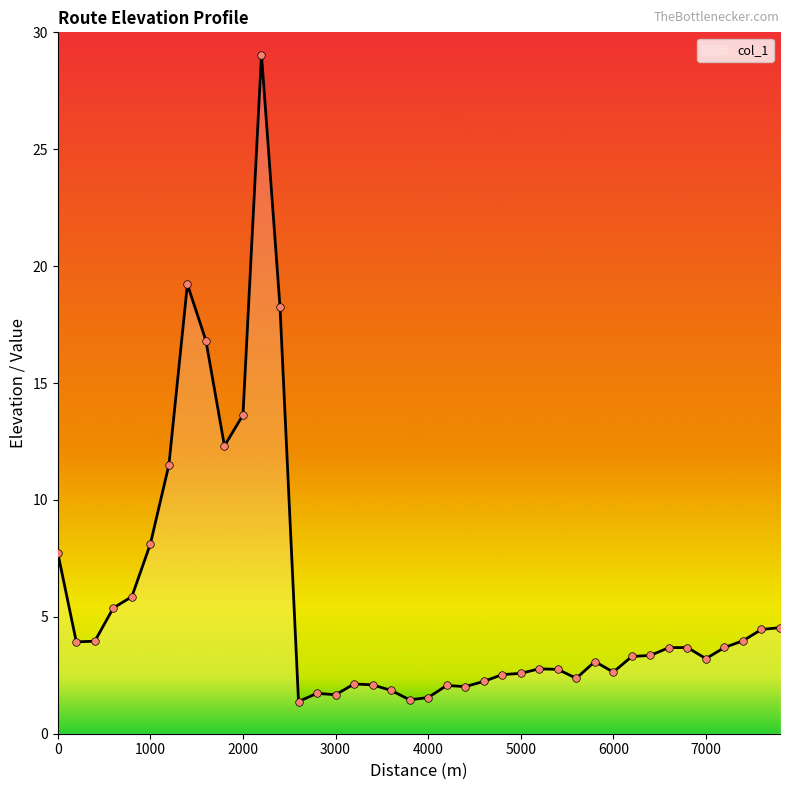

What is the smallest value displayed?

1.4